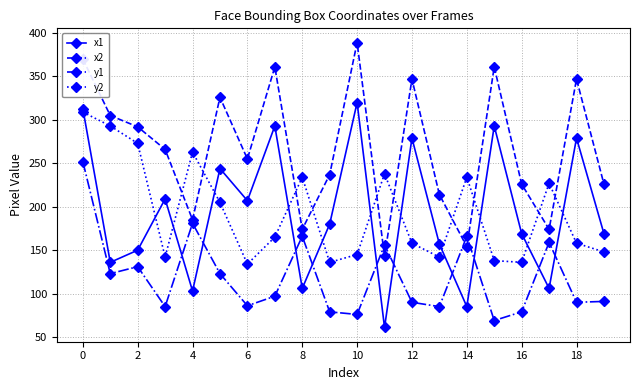

What is the value of the y2 point at the 16th from the left?

138